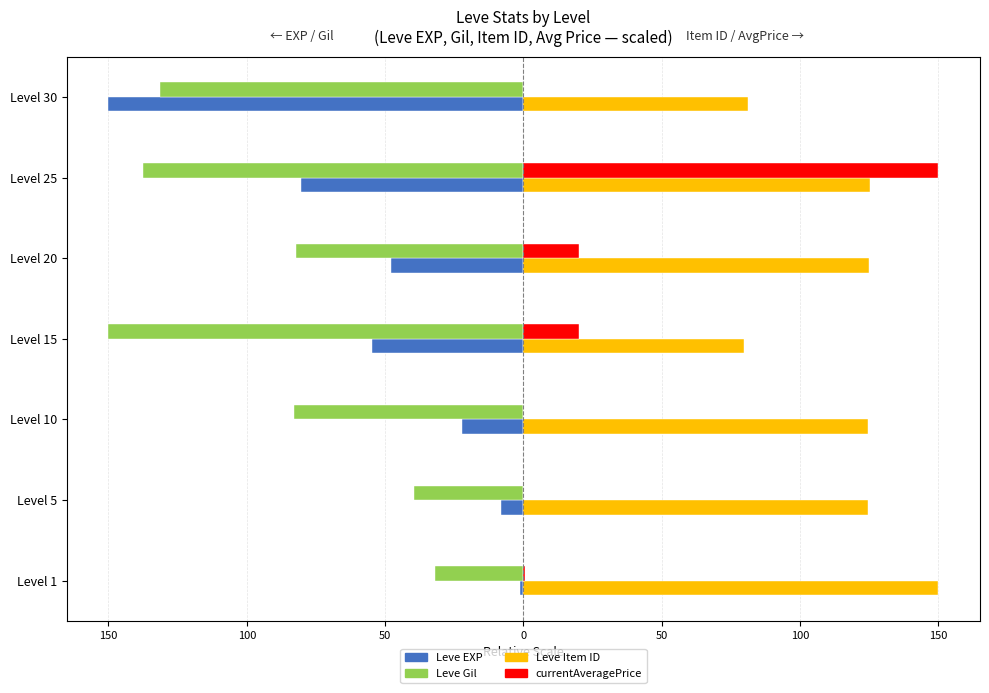

What are all the series names shown in the legend?

Leve EXP, Leve Gil, Leve Item ID, currentAveragePrice